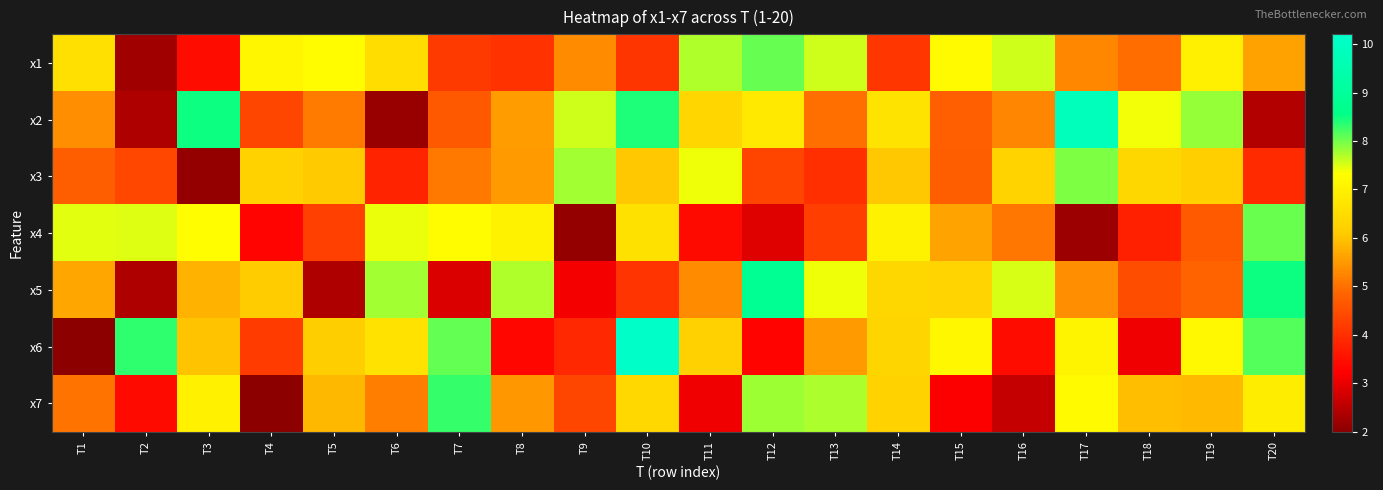

Which series has the largest total across all categories?

x2